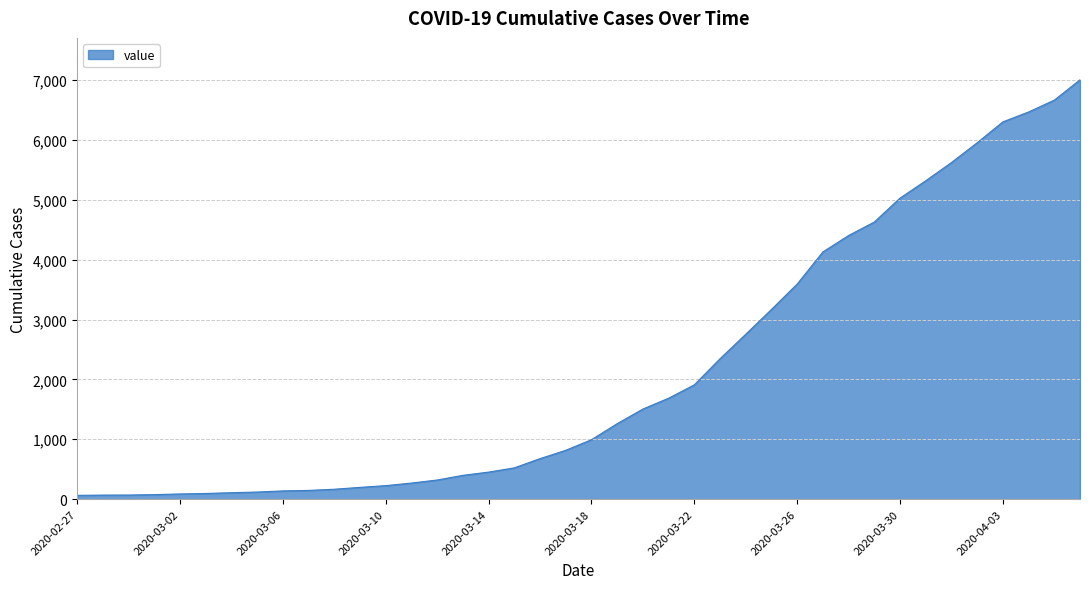

What is the greatest value displayed?

7003